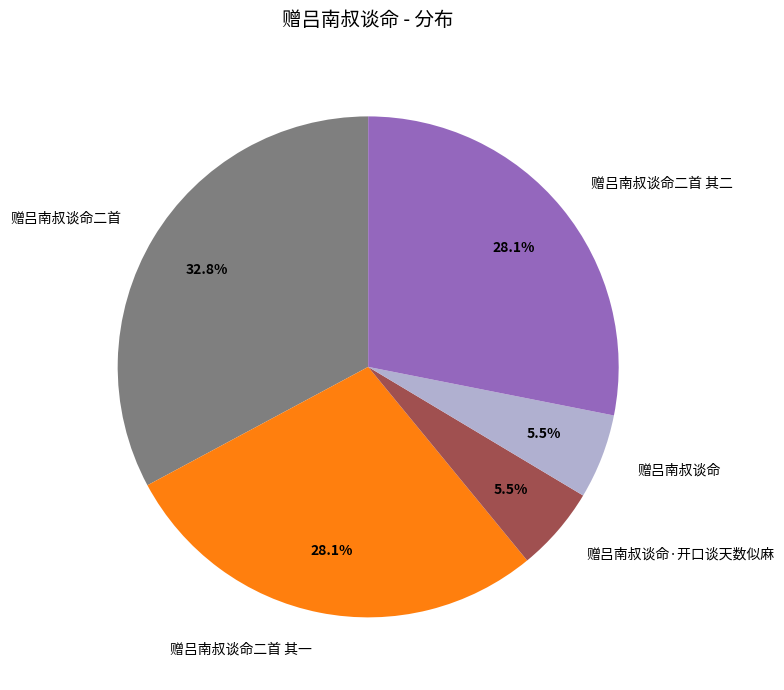

To the nearest percent, what is the difference between the largest and smallest slice percentages?

27%